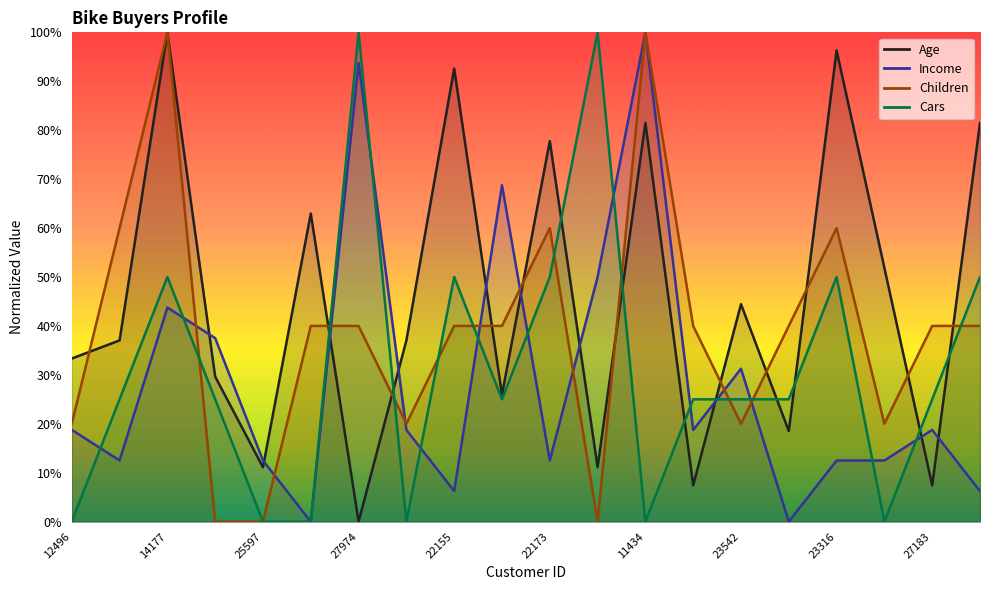

Reading left to right, list all the values displayed in this chart.

Age: 33.3	37.0	100.0	29.6	11.1	63.0	0.0	37.0	92.6	25.9	77.8	11.1	81.5	7.4	44.4	18.5	96.3	51.9	7.4	81.5
Income: 18.8	12.5	43.8	37.5	12.5	0.0	93.8	18.8	6.2	68.8	12.5	50.0	100.0	18.8	31.2	0.0	12.5	12.5	18.8	6.2
Children: 20.0	60.0	100.0	0.0	0.0	40.0	40.0	20.0	40.0	40.0	60.0	0.0	100.0	40.0	20.0	40.0	60.0	20.0	40.0	40.0
Cars: 0.0	25.0	50.0	25.0	0.0	0.0	100.0	0.0	50.0	25.0	50.0	100.0	0.0	25.0	25.0	25.0	50.0	0.0	25.0	50.0